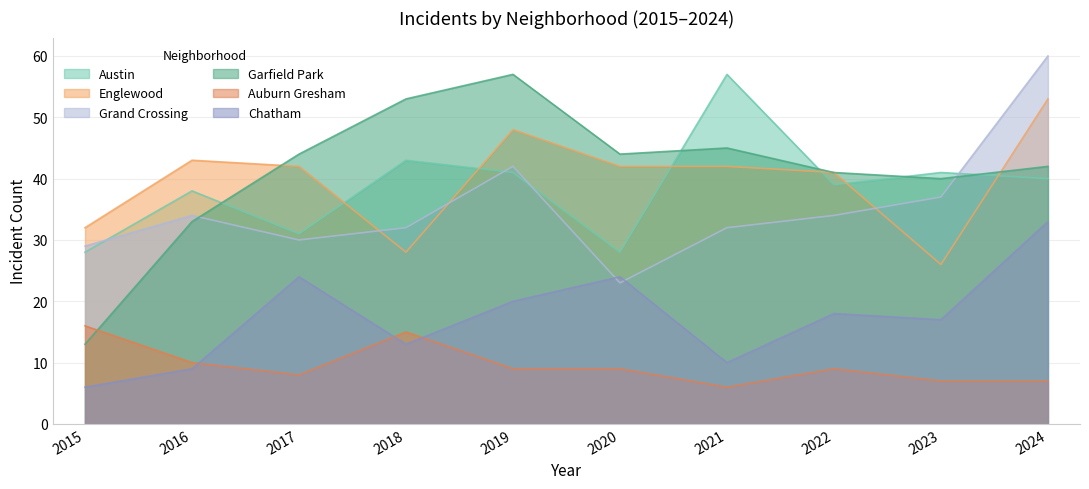

What is the spread (max minus min) of values at 2016?

34